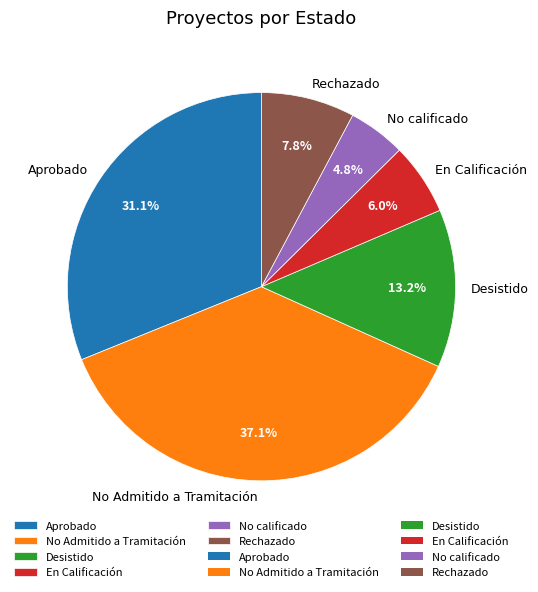

To the nearest percent, what percentage of the pie is En Calificación?

6%